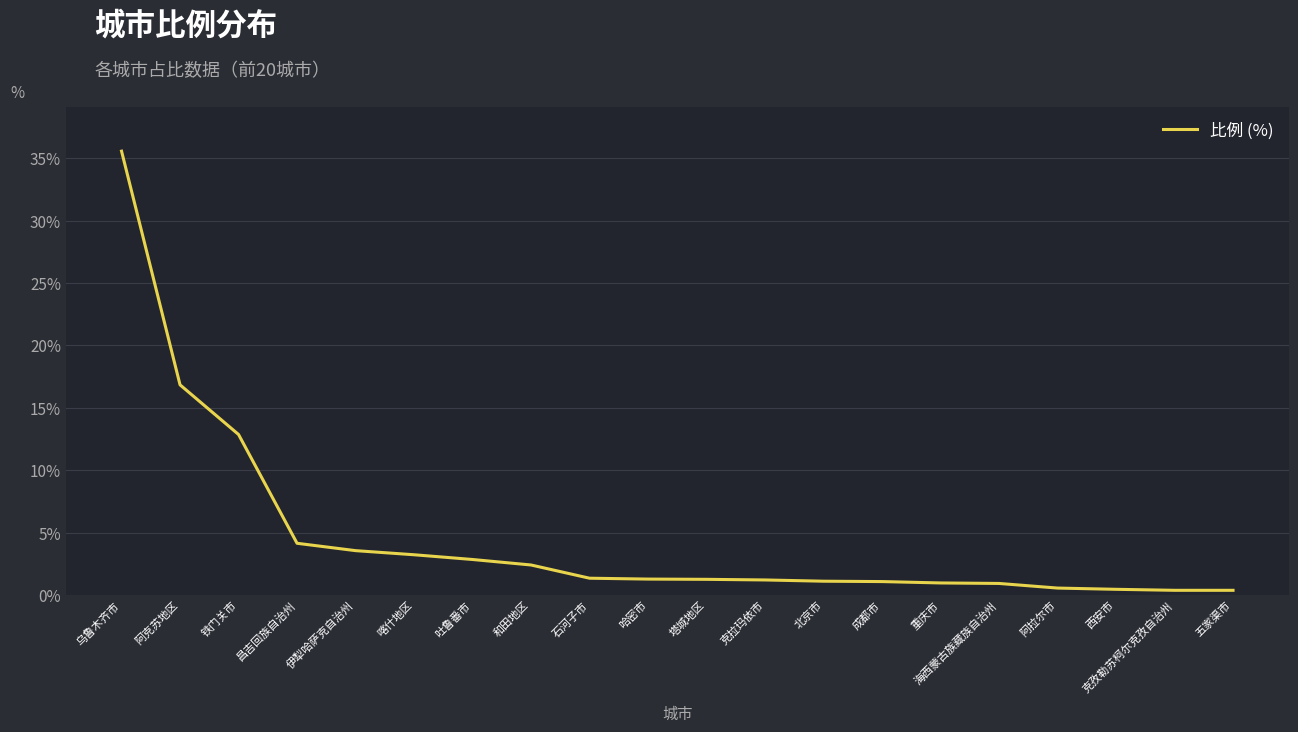

What is the average value?

4.6